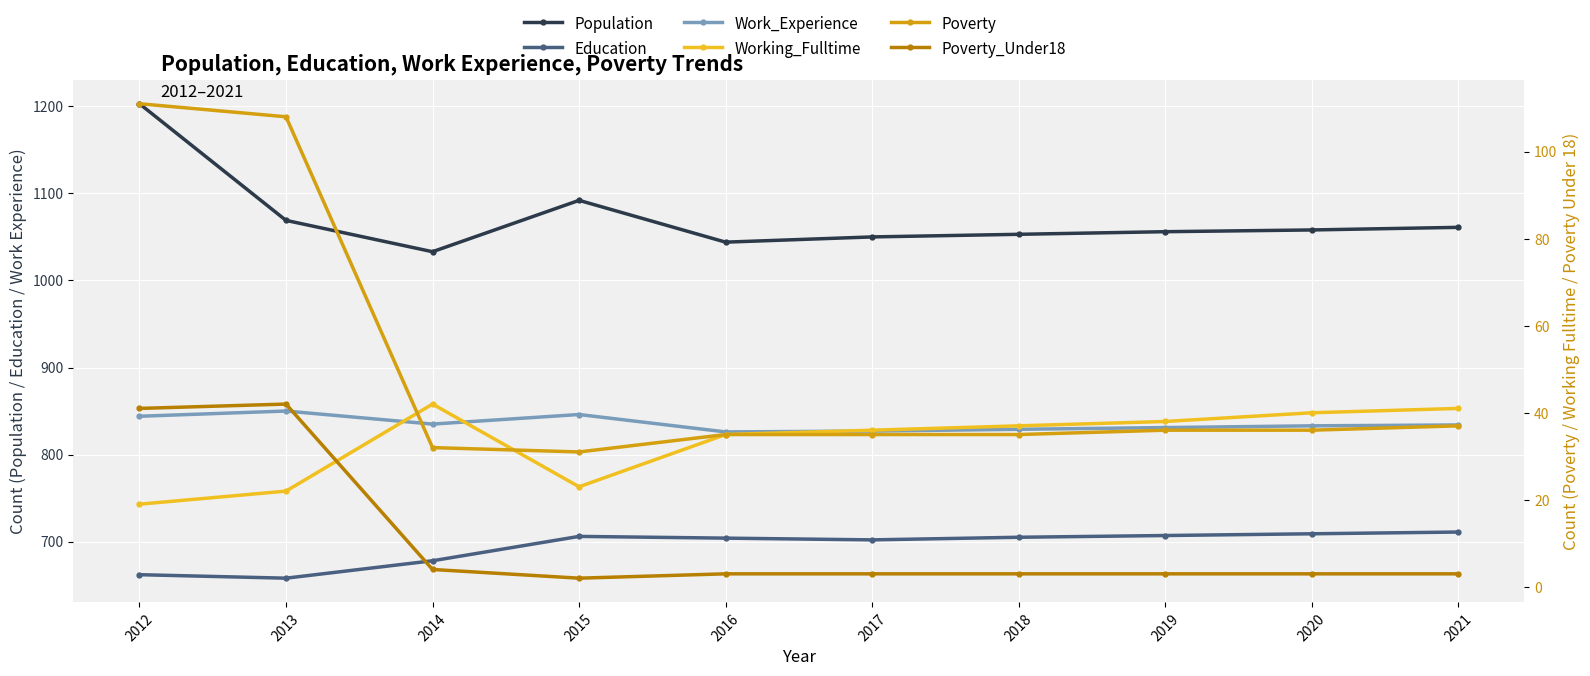

List the series in order of their peak value, lowest first.

Working_Fulltime, Poverty_Under18, Poverty, Education, Work_Experience, Population